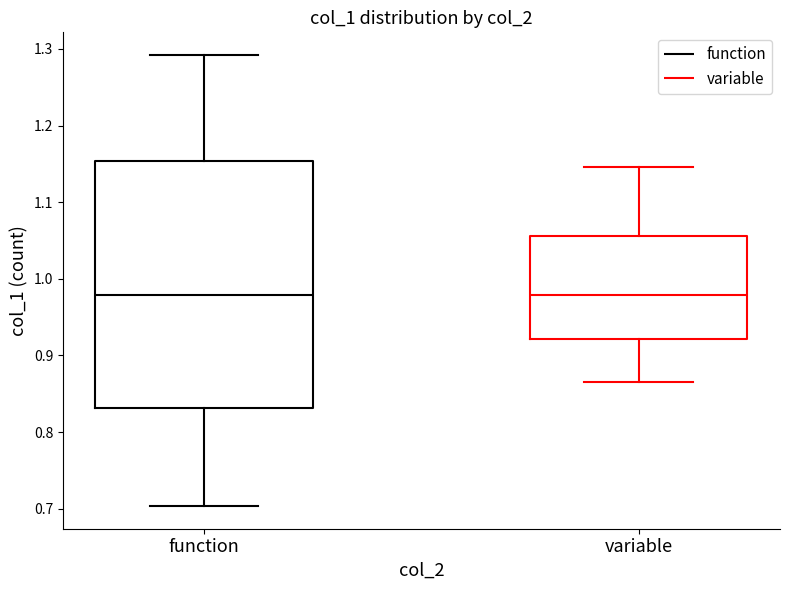

Reading left to right, transcribe this box plot: for each box, give where its median line is, the range the box spans, and where its two whiskers end, as read against the y-axis. The values are not printed on the chart, so give them approximately, as read against the axis.

function: median 0.98, box 0.83 to 1.15, whiskers 0.70 to 1.29
variable: median 0.98, box 0.92 to 1.06, whiskers 0.87 to 1.15